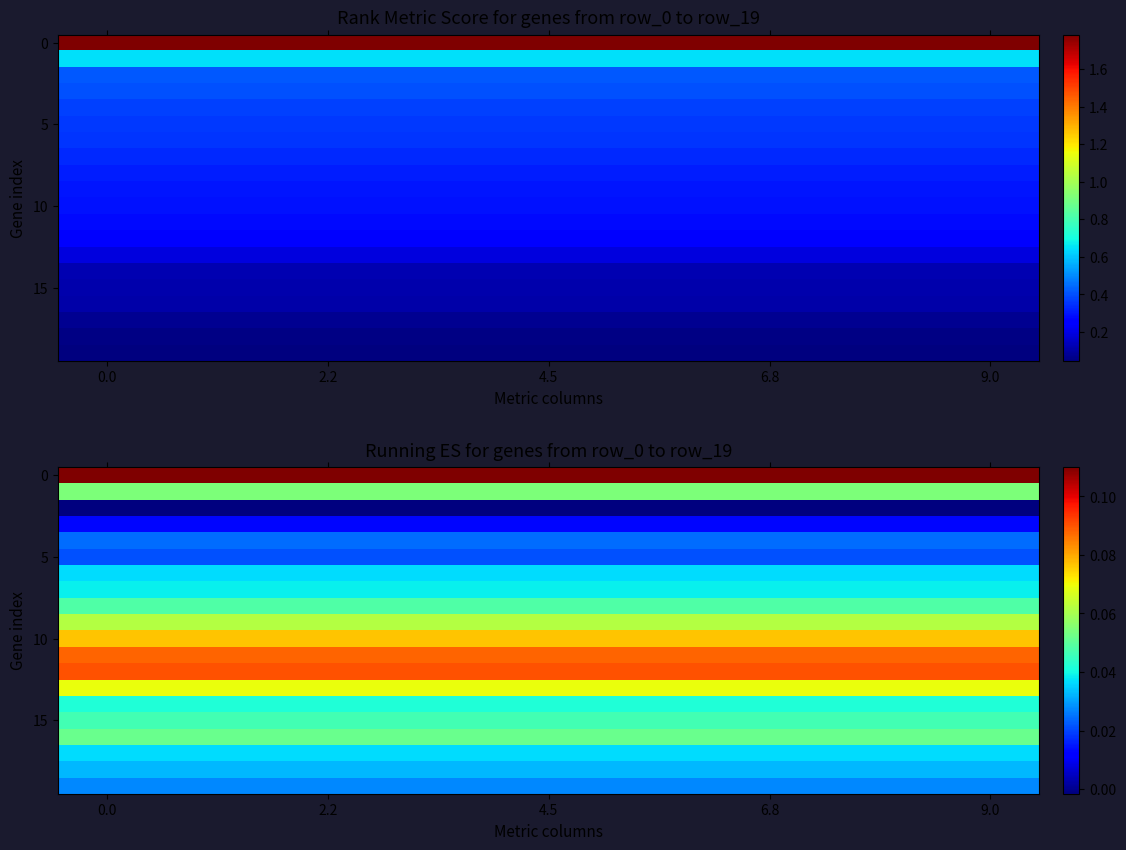

What is the spread (max minus min) of values at 4.5?

0.1